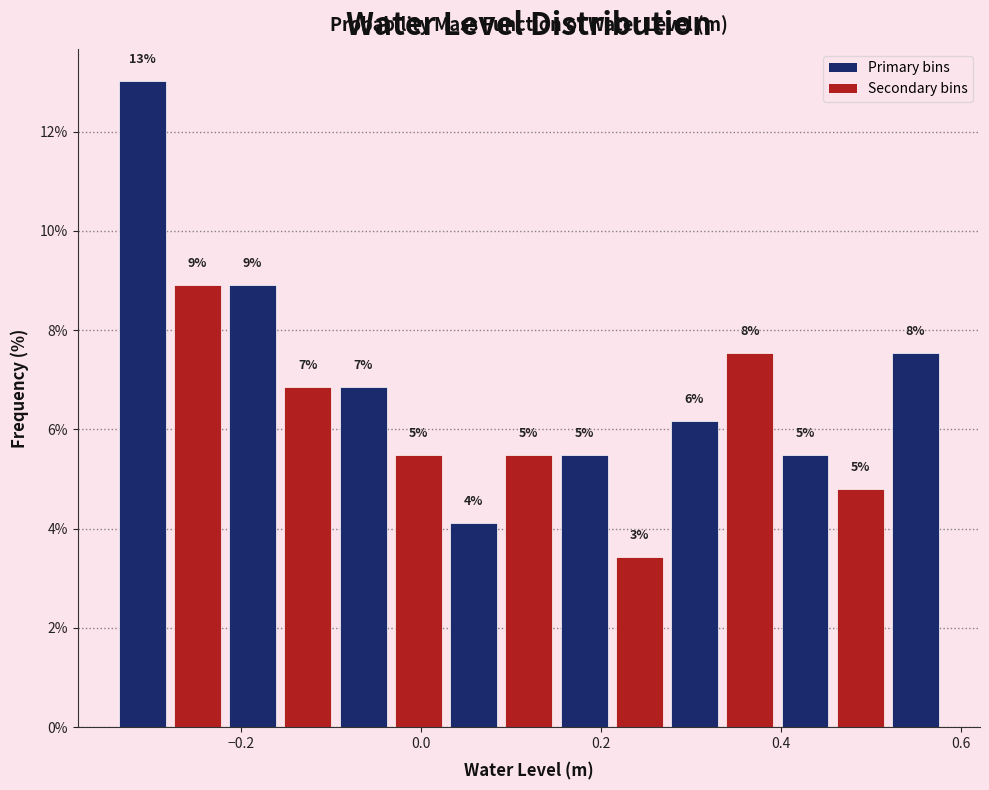

Around what value on the x-axis is the tallest bar? Give the approximate position of its centre, as read against the axis.

-0.30